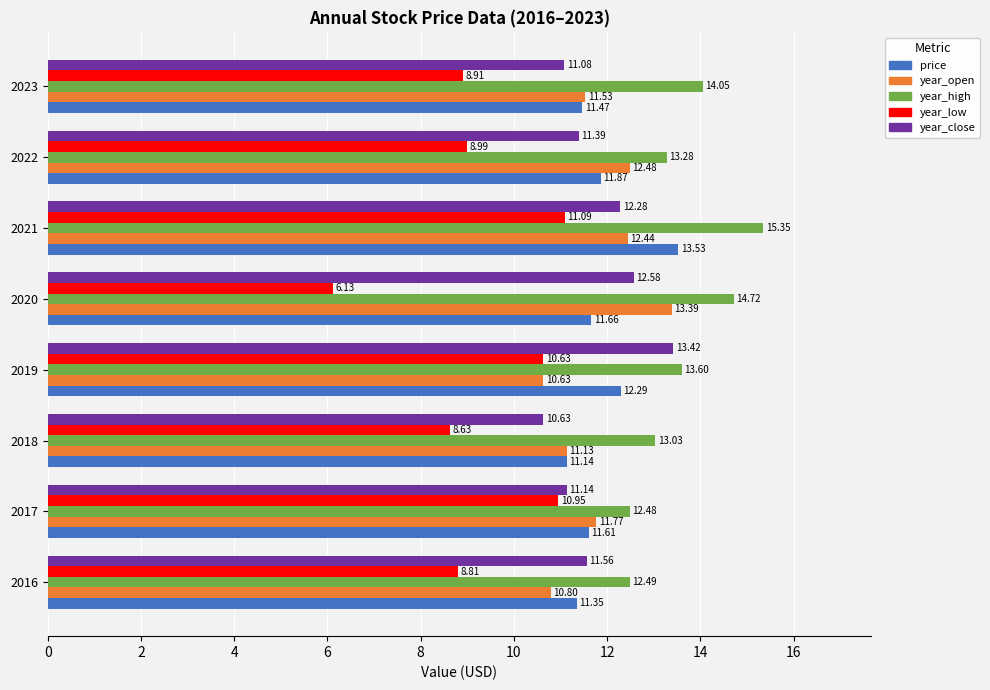

List the labels in order of price value, largest first.

2021, 2019, 2022, 2020, 2017, 2023, 2016, 2018